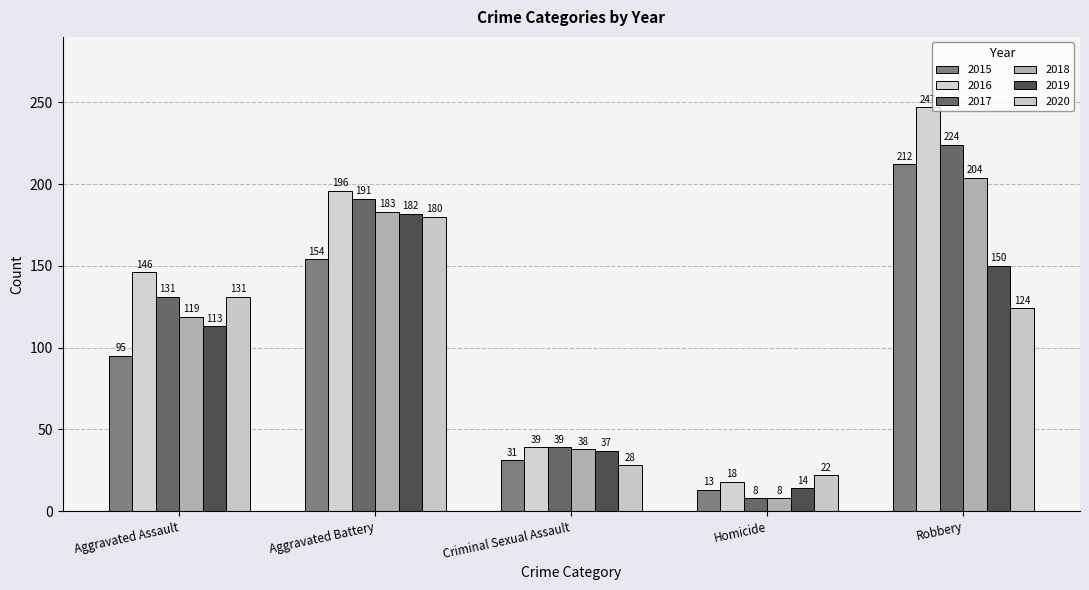

Reading left to right, transcribe all the data shown in this chart.

2015: Aggravated Assault=95	Aggravated Battery=154	Criminal Sexual Assault=31	Homicide=13	Robbery=212
2016: Aggravated Assault=146	Aggravated Battery=196	Criminal Sexual Assault=39	Homicide=18	Robbery=247
2017: Aggravated Assault=131	Aggravated Battery=191	Criminal Sexual Assault=39	Homicide=8	Robbery=224
2018: Aggravated Assault=119	Aggravated Battery=183	Criminal Sexual Assault=38	Homicide=8	Robbery=204
2019: Aggravated Assault=113	Aggravated Battery=182	Criminal Sexual Assault=37	Homicide=14	Robbery=150
2020: Aggravated Assault=131	Aggravated Battery=180	Criminal Sexual Assault=28	Homicide=22	Robbery=124